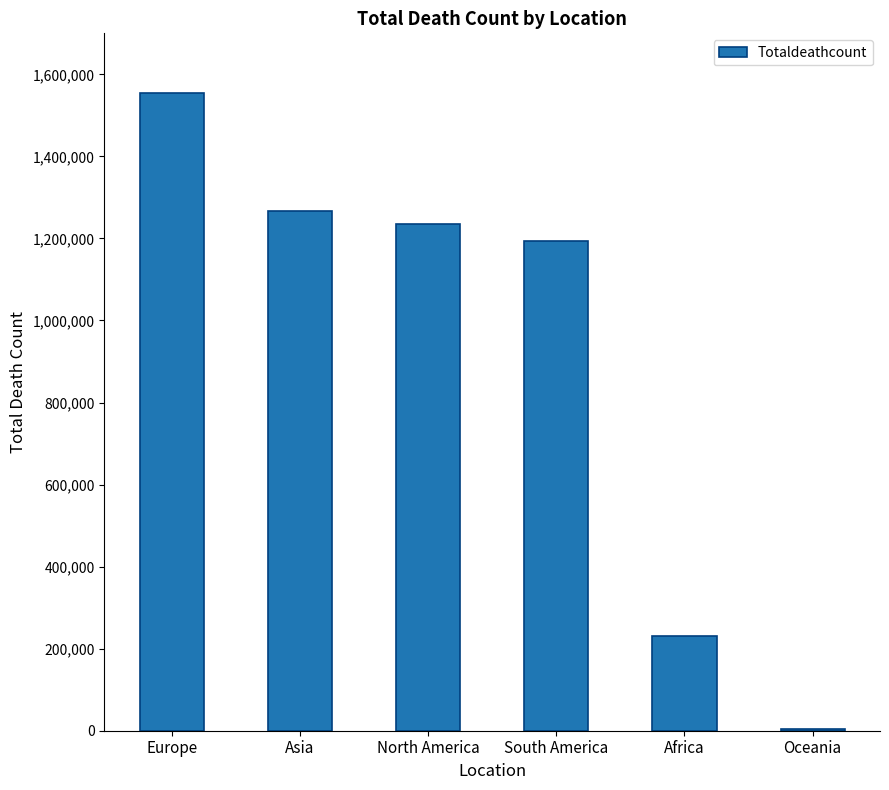

Approximately how many times larger is the value at Europe compared to South America?

1.3